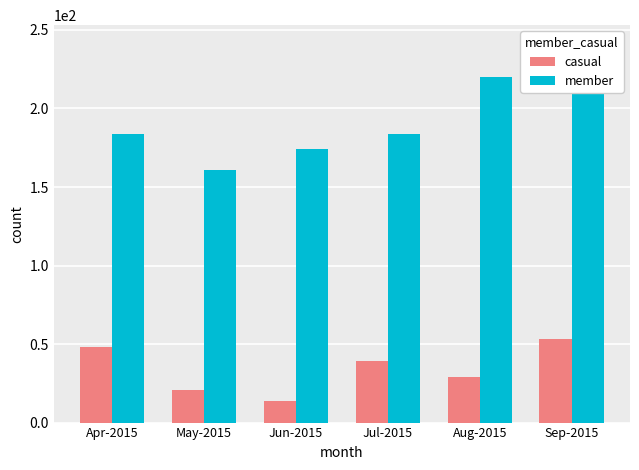

List the labels in order of member value, largest first.

Sep-2015, Aug-2015, Apr-2015, Jul-2015, Jun-2015, May-2015